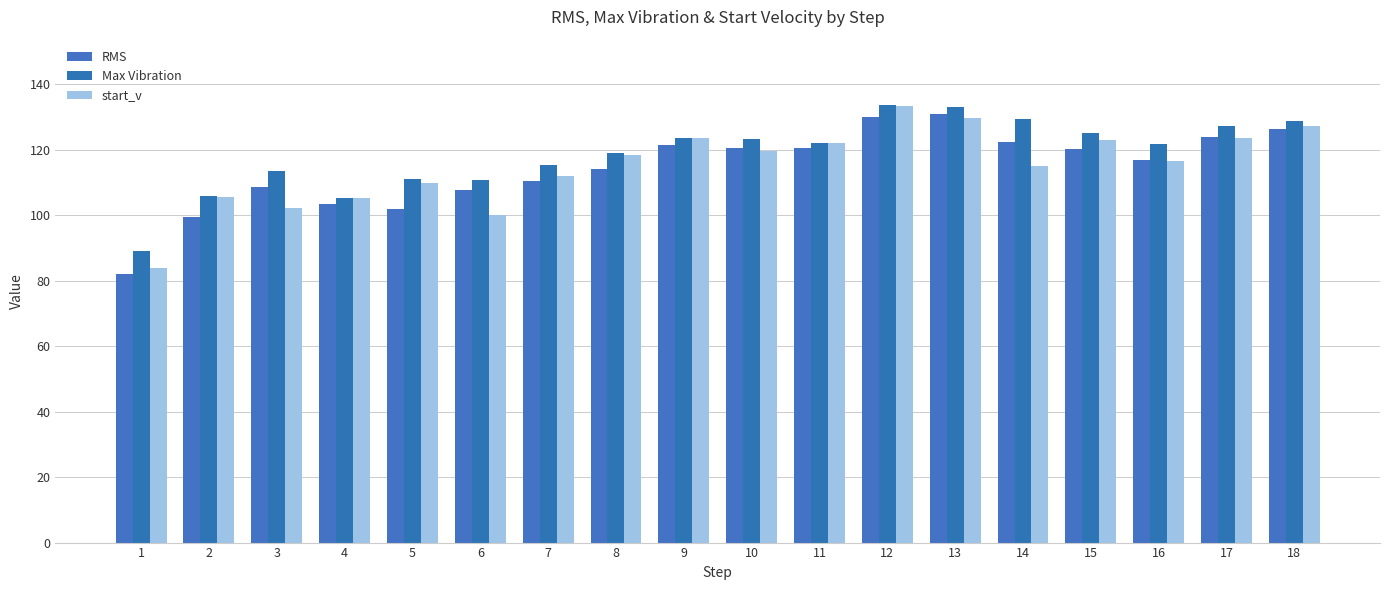

At which label is RMS closest to 106?

6